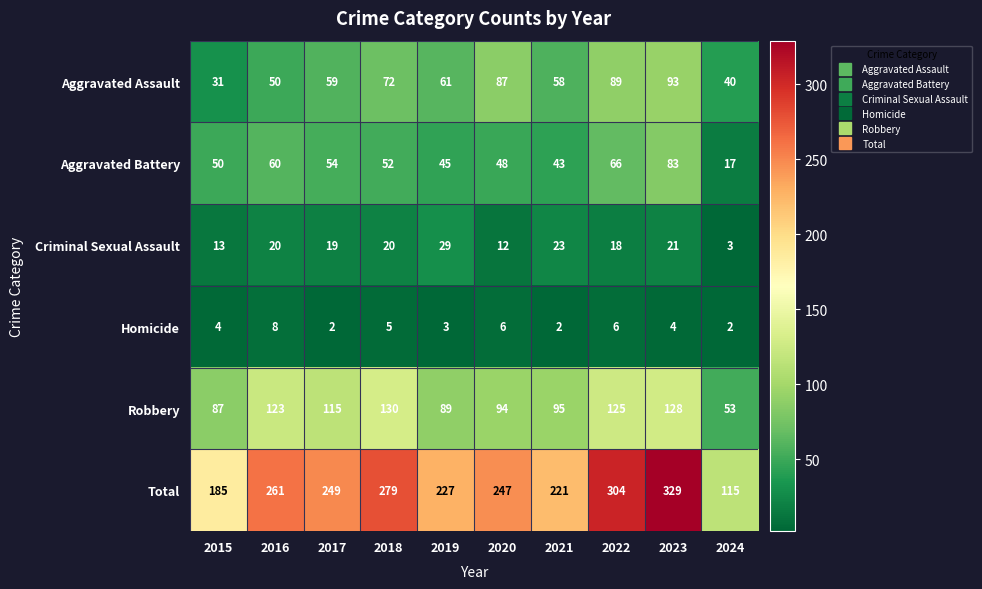

Rank the series by their maximum value, from lowest to highest.

Homicide, Criminal Sexual Assault, Aggravated Battery, Aggravated Assault, Robbery, Total